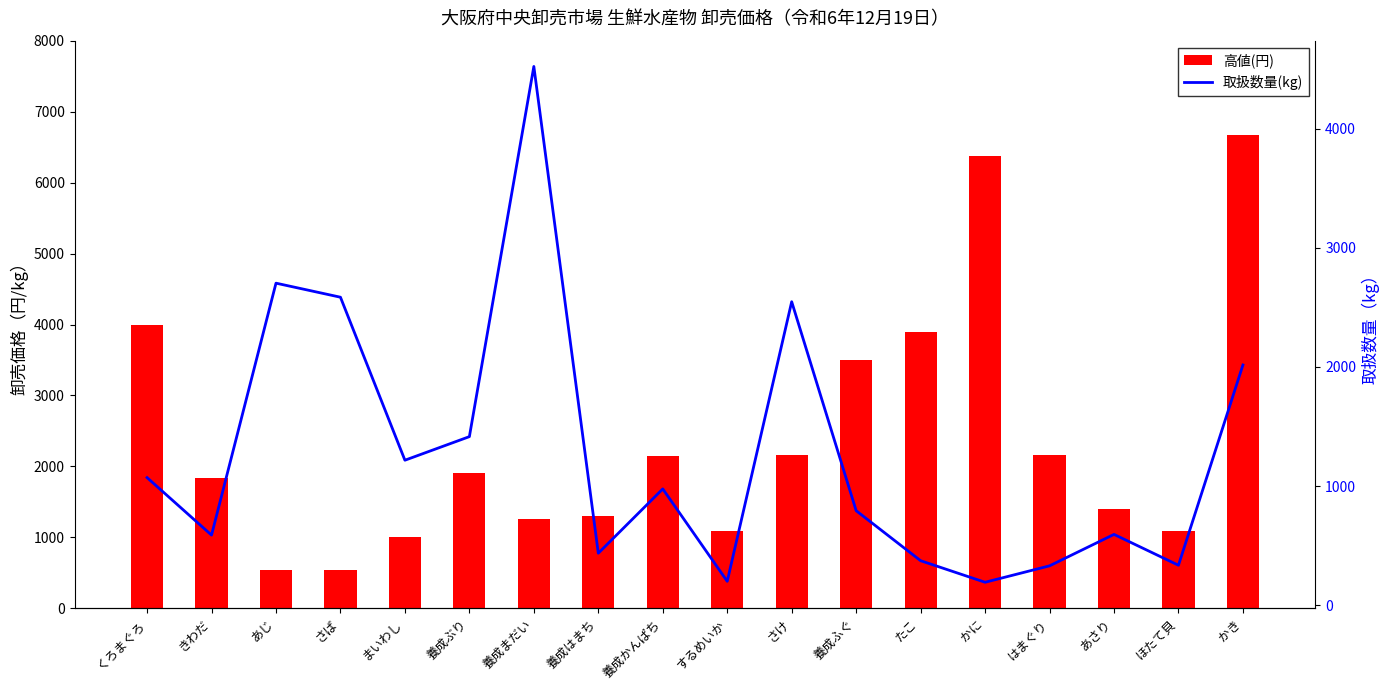

List the labels in order of 高値(円) value, smallest first.

あじ, さば, まいわし, するめいか, ほたて貝, 養成まだい, 養成はまち, あさり, きわだ, 養成ぶり, 養成かんぱち, さけ, はまぐり, 養成ふぐ, たこ, くろまぐろ, かに, かき